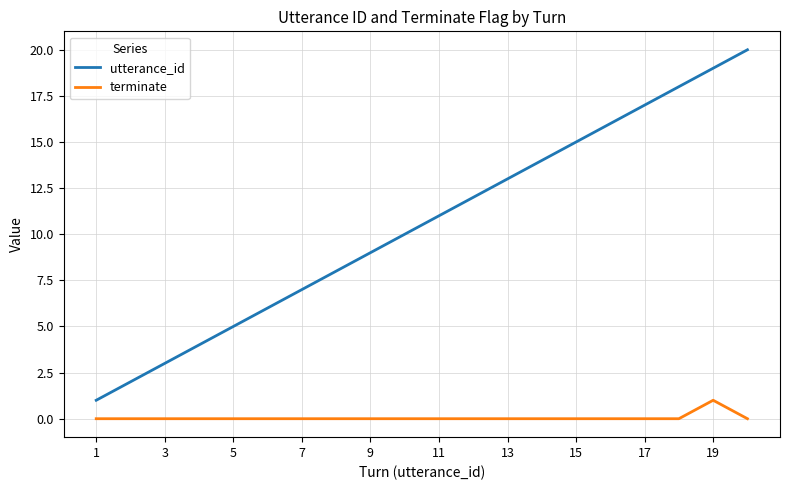

True or false: utterance_id and terminate intersect in this chart.

False